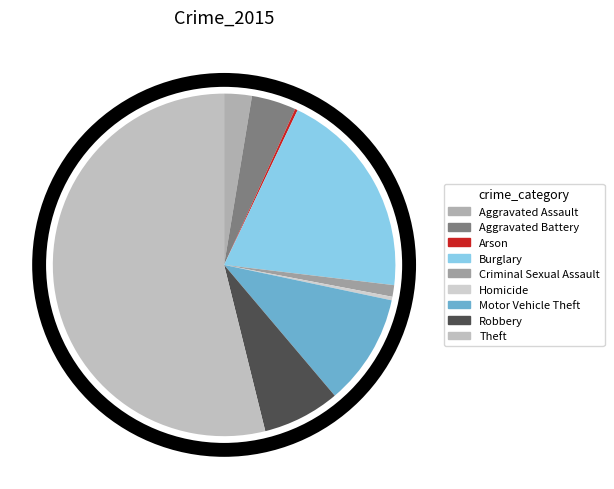

Is the sum of Homicide and Aggravated Assault greater than half?

No